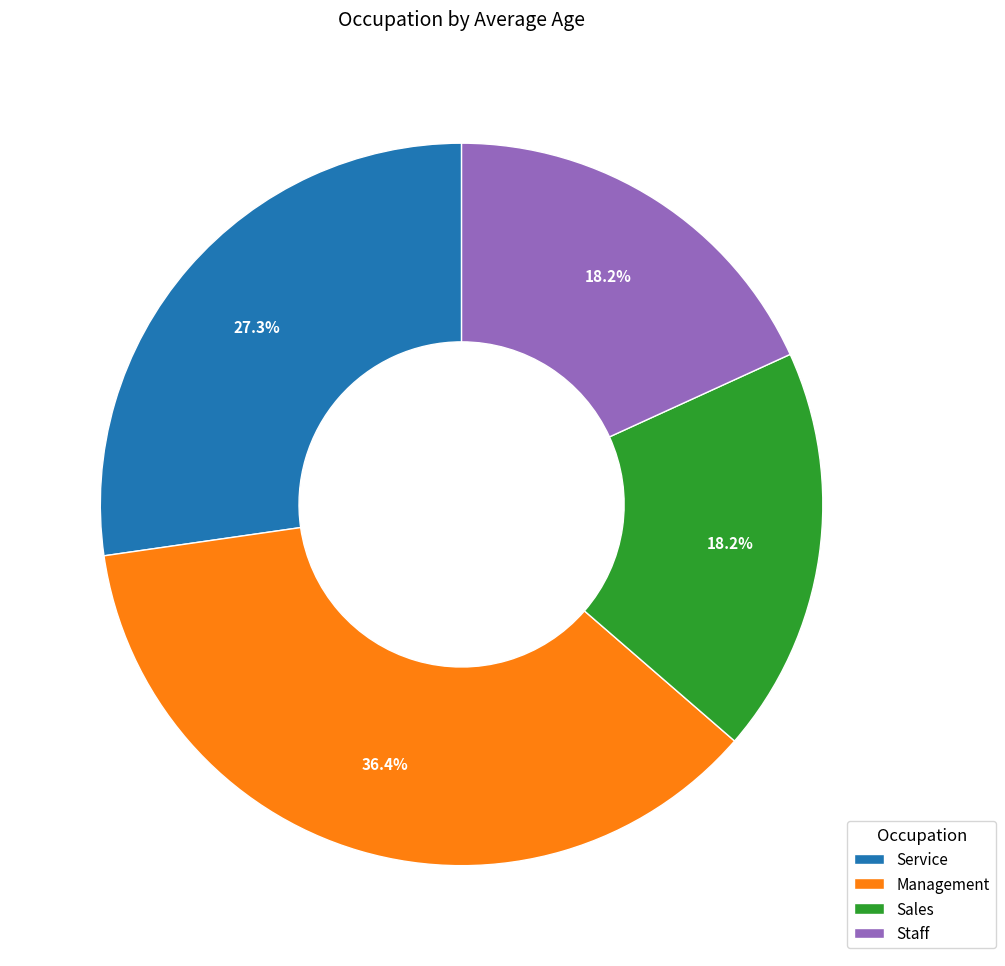

True or false: Management accounts for 36% of the total.

True